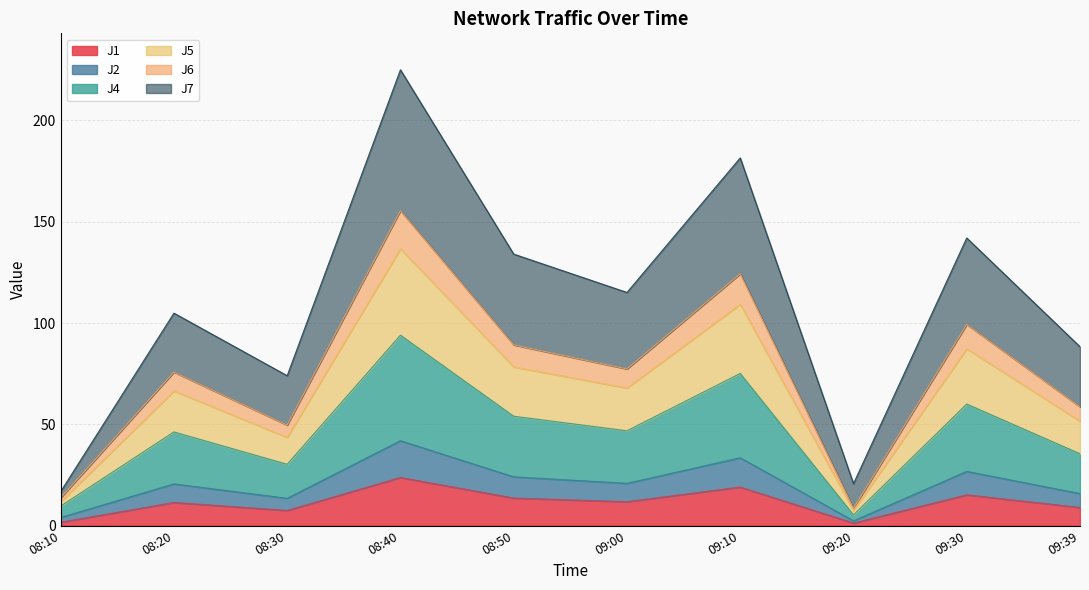

Where is the first local minimum for J1?

08:30